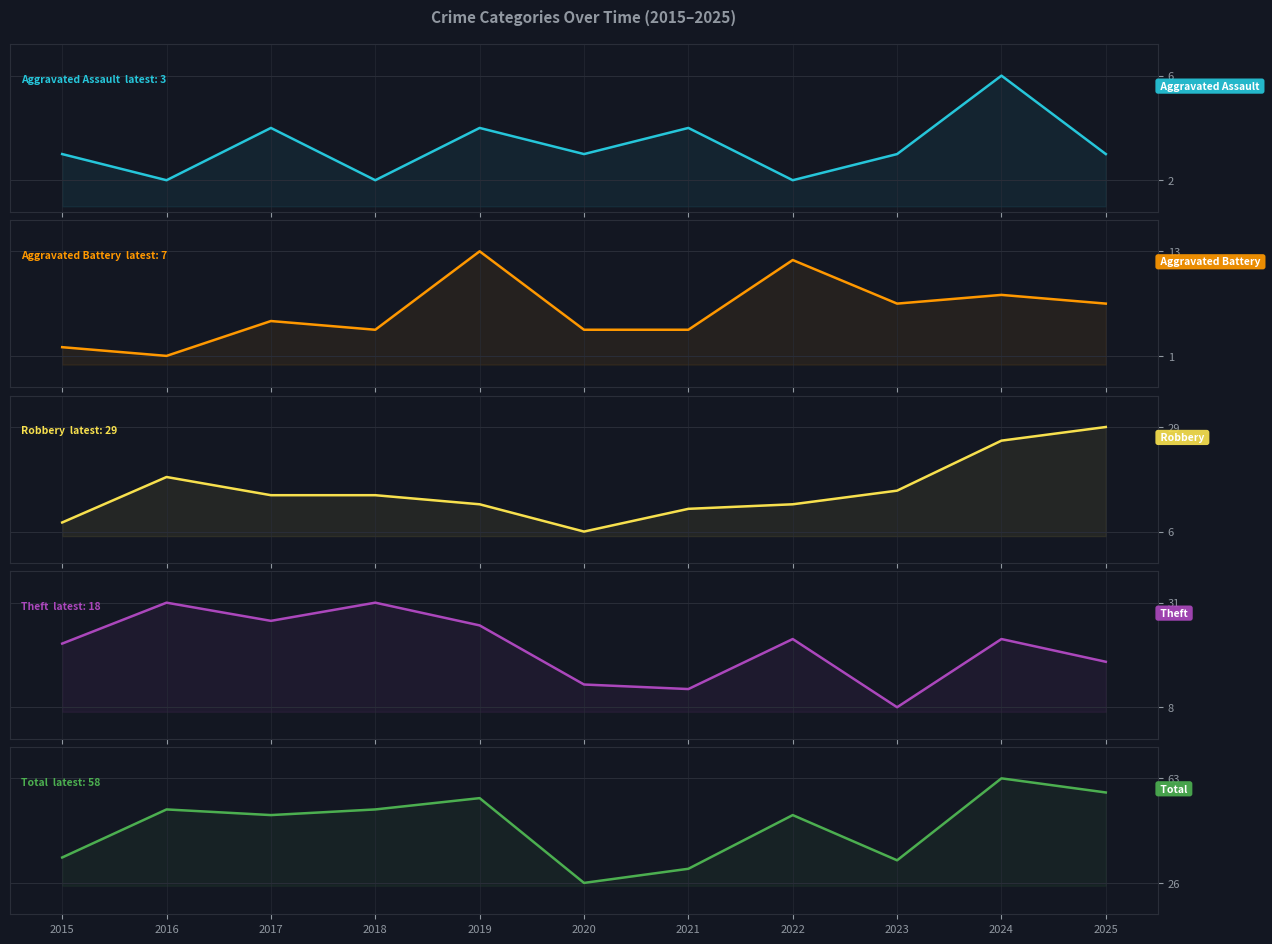

How many interior local valleys does the Aggravated Assault series have?

4